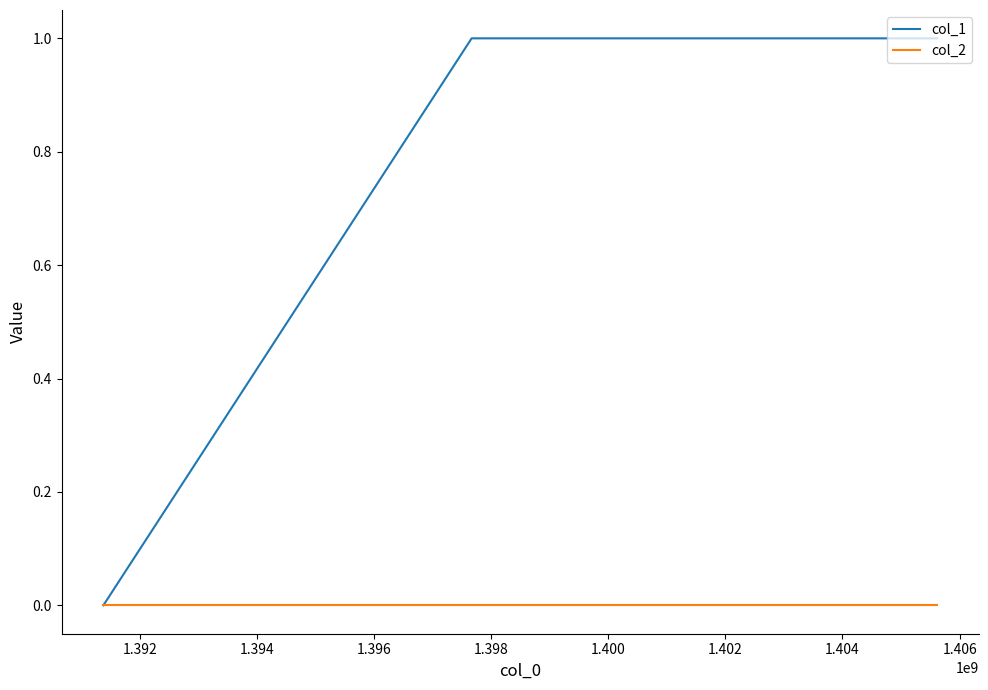

Which series has the largest total across all categories?

col_1